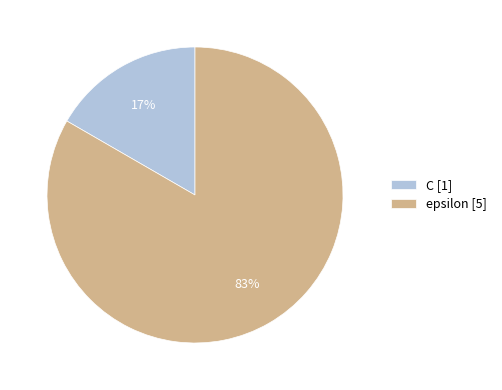

Between C and epsilon, which is larger?

epsilon